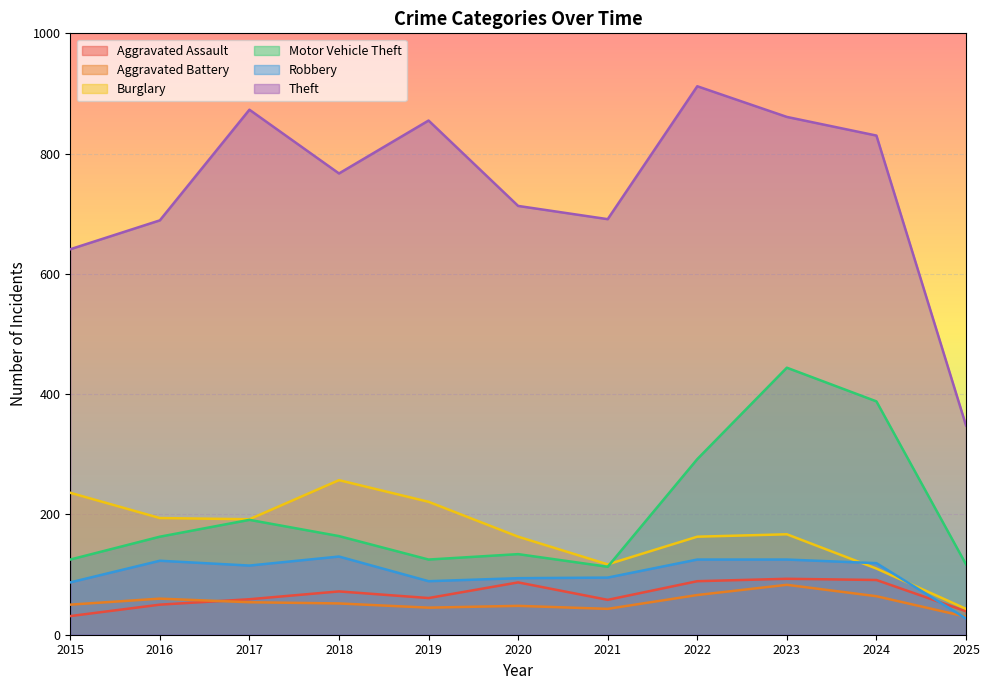

What is the highest value of the Burglary series?

257